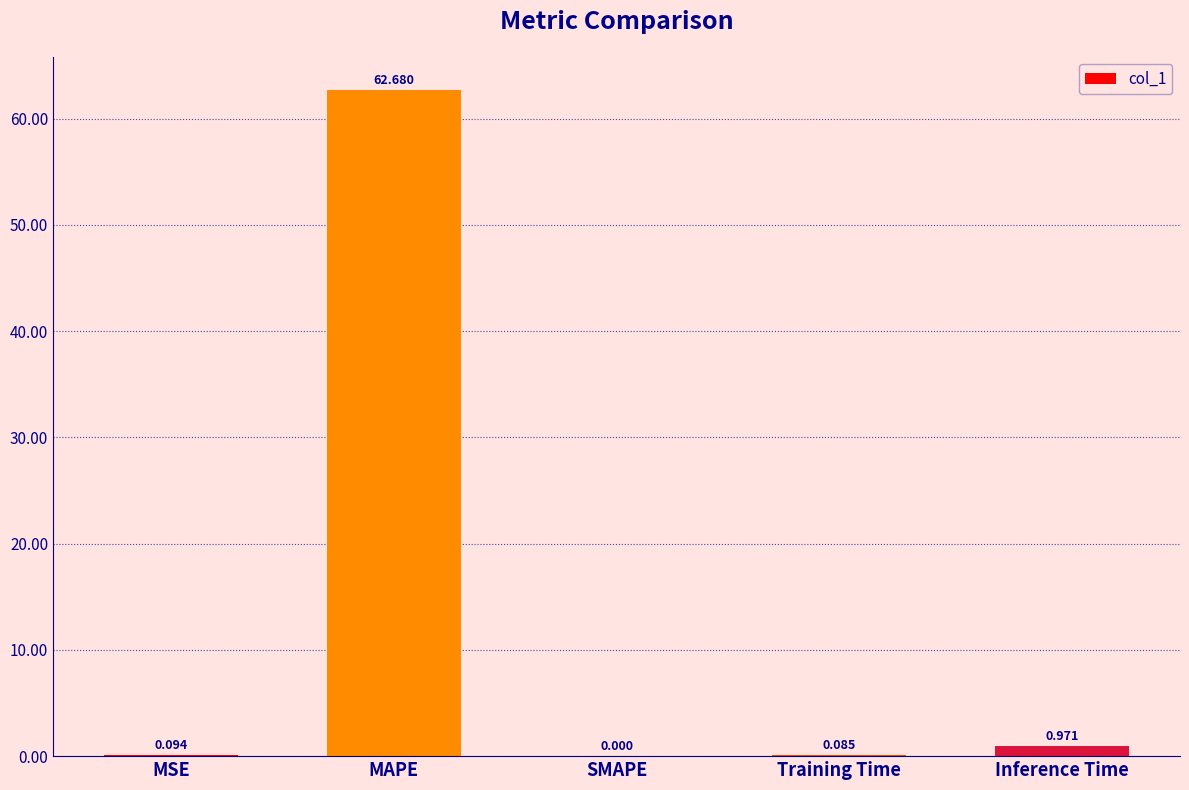

Count the number of values greater than 0.

4